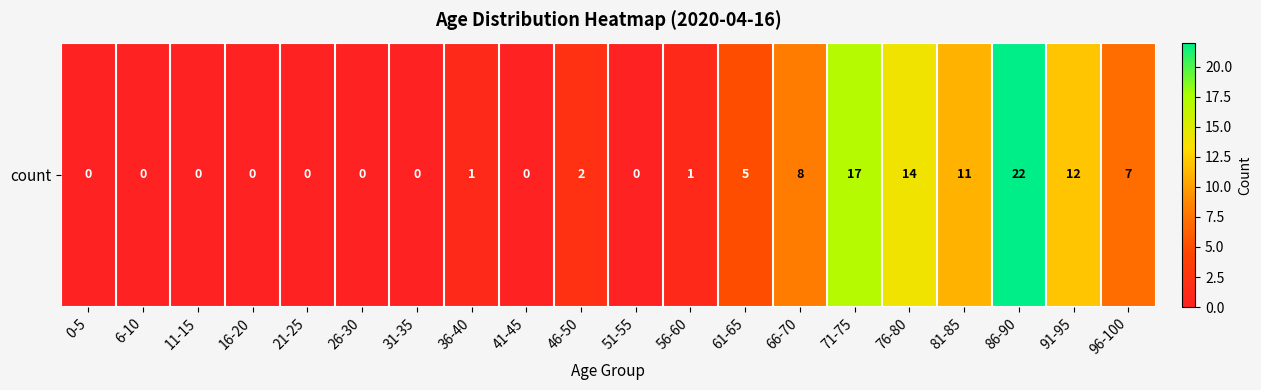

Reading left to right, extract all data points from this chart.

0-5=0	6-10=0	11-15=0	16-20=0	21-25=0	26-30=0	31-35=0	36-40=1	41-45=0	46-50=2	51-55=0	56-60=1	61-65=5	66-70=8	71-75=17	76-80=14	81-85=11	86-90=22	91-95=12	96-100=7